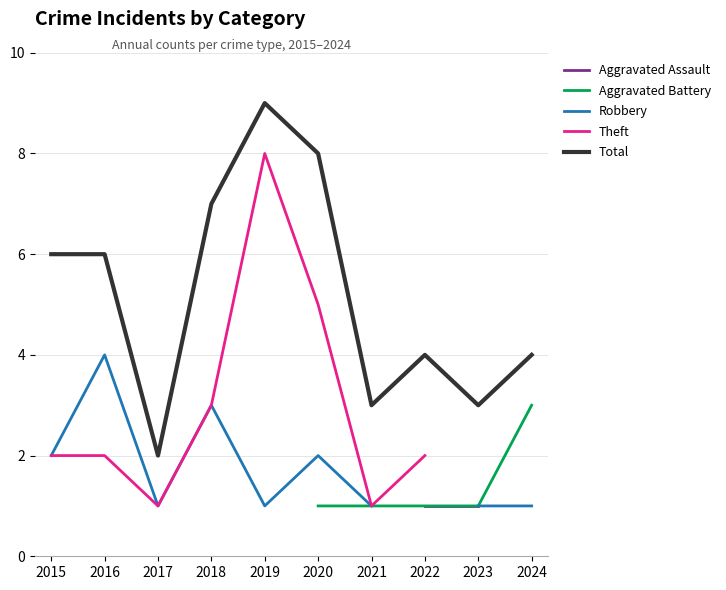

Which series has the largest total across all categories?

Total